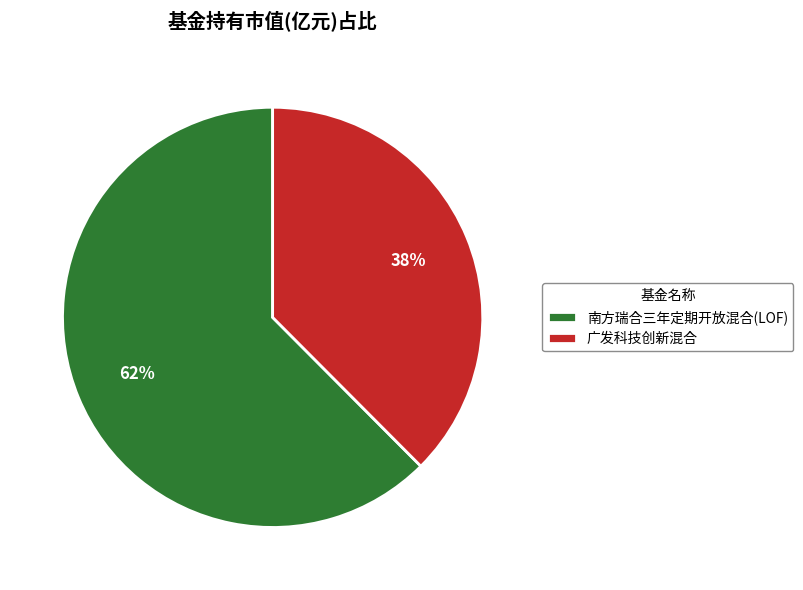

How many segments does this pie chart have?

2